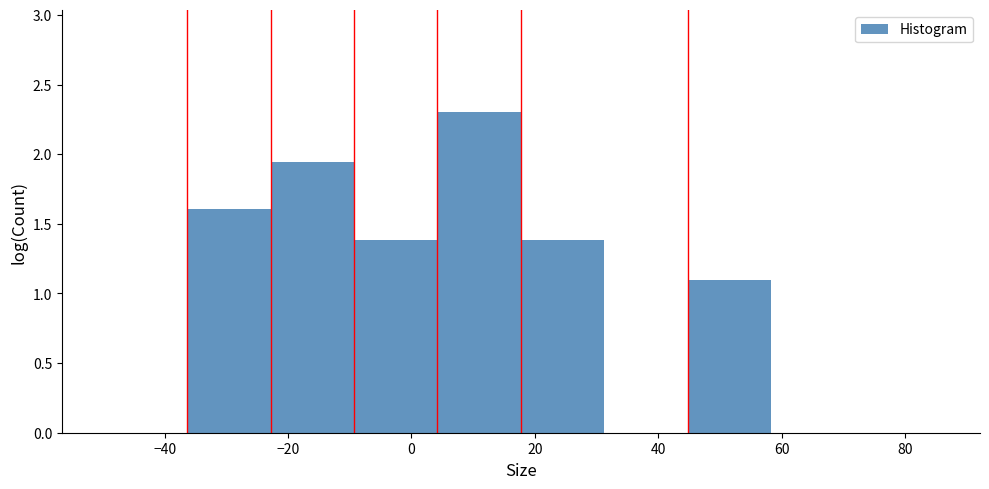

How tall is the bar that spans 4 to 18 on the x-axis? Neither the bar edges nor the heights are printed on the chart, so give them approximately, as read against the axes.

2.30